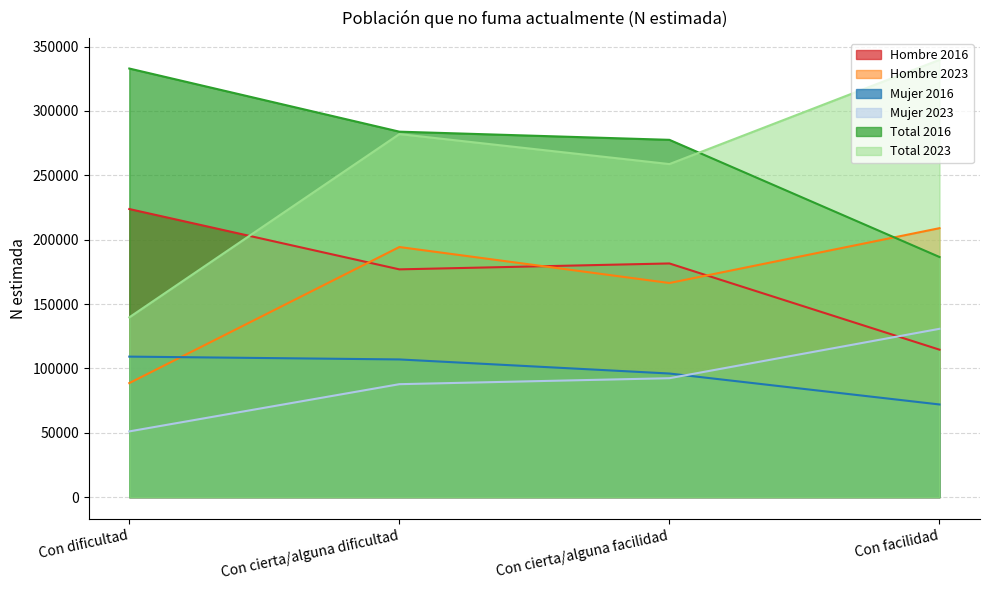

What is the spread (max minus min) of values at Con facilidad?

267739